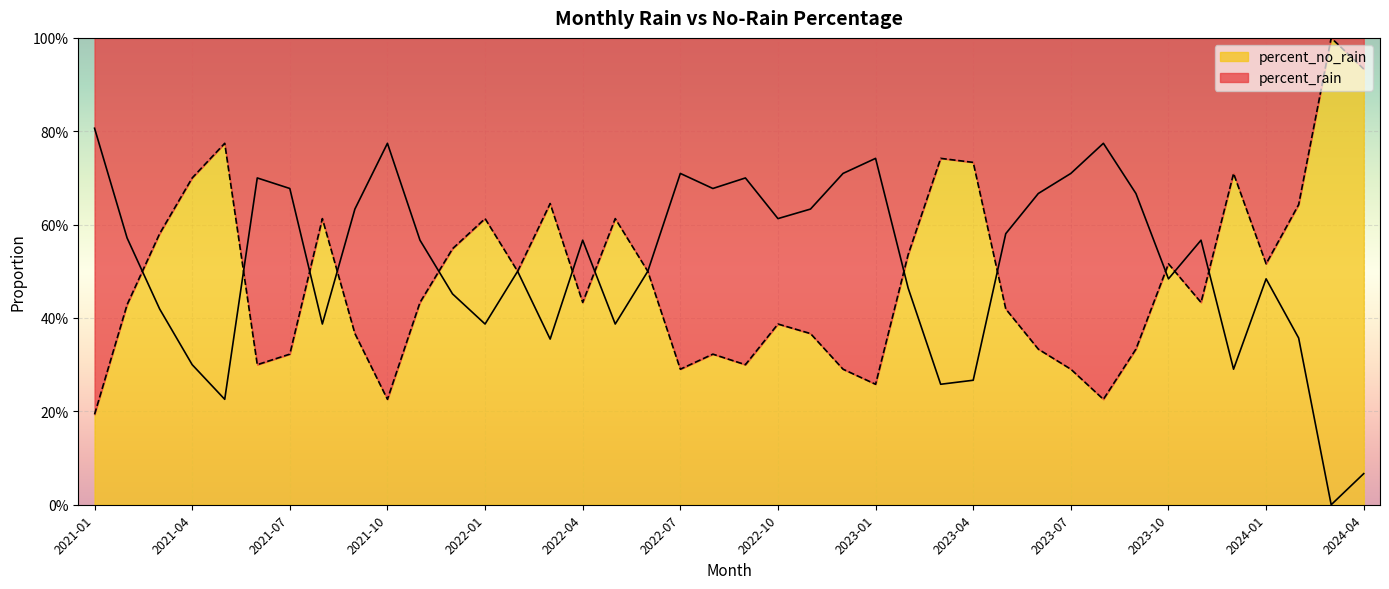

How many lines are shown in the chart?

2